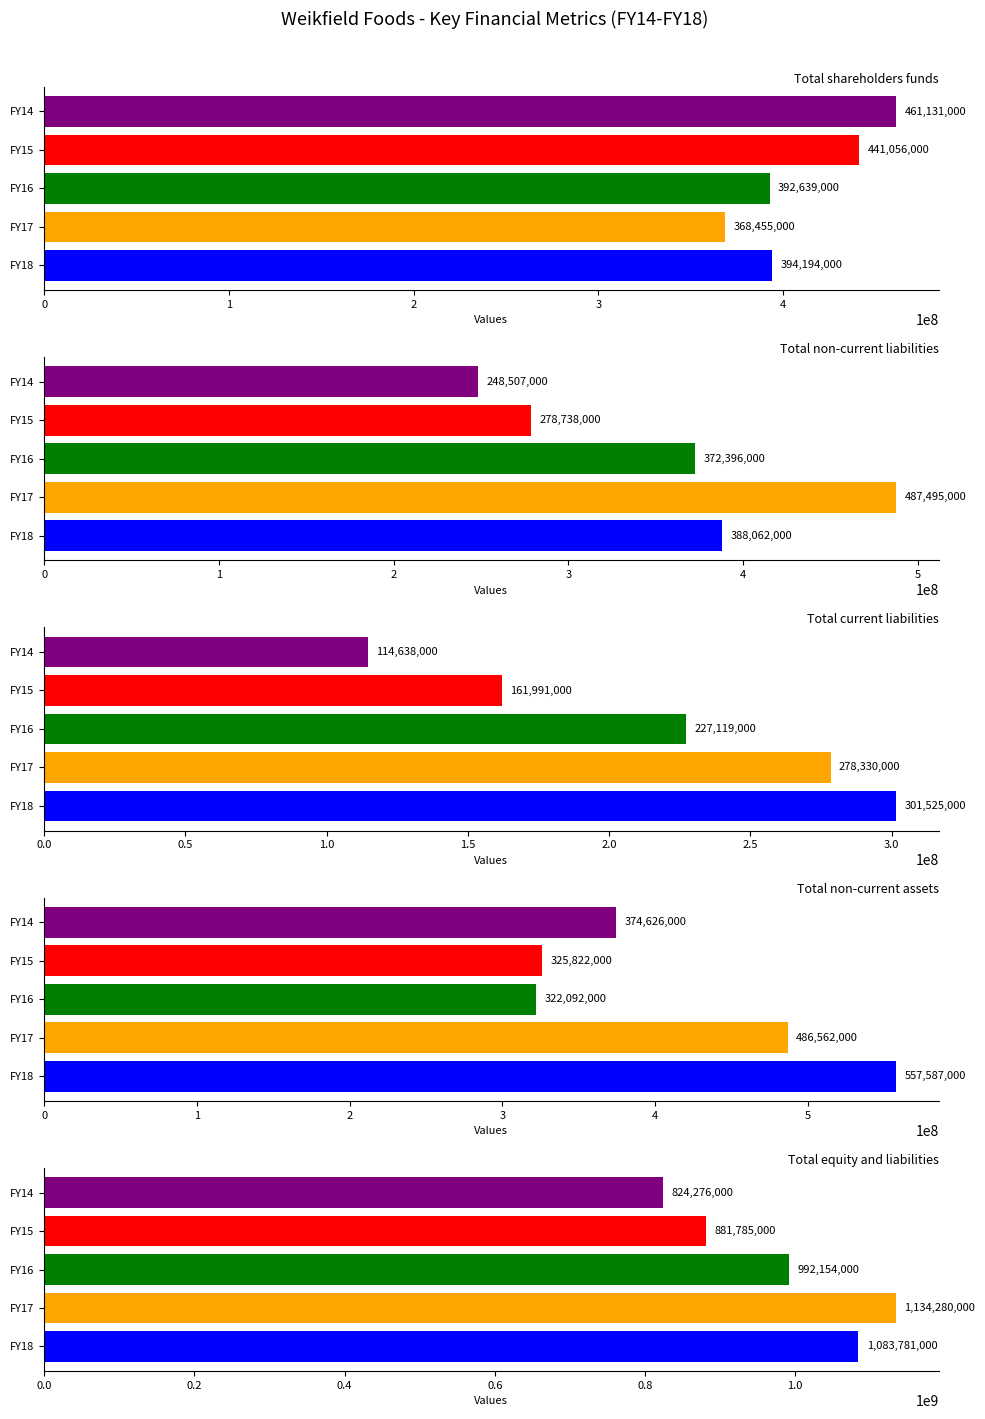

What is the smallest value displayed?

114638000